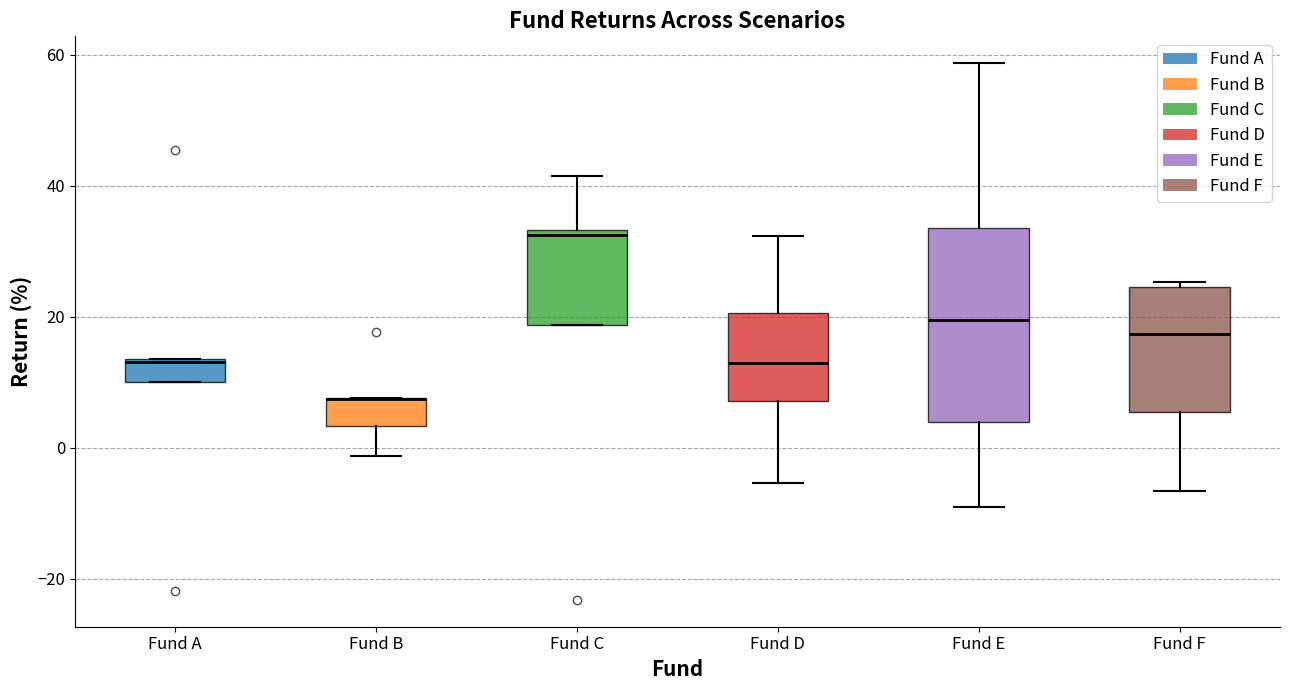

Reading left to right, read every box against the y-axis: the position of its median line, the range the box covers, and the ends of its whiskers. The values are not printed on the chart, so give them approximately, as read against the axis.

Fund A: median 14 (drawn on the box's upper edge), box 10 to 14, whiskers 10 to 14
Fund B: median 8 (drawn on the box's upper edge), box 4 to 8, whiskers -2 to 8
Fund C: median 32, box 18 to 34, whiskers 18 to 42
Fund D: median 12, box 8 to 20, whiskers -6 to 32
Fund E: median 20, box 4 to 34, whiskers -10 to 58
Fund F: median 18, box 6 to 24, whiskers -6 to 26